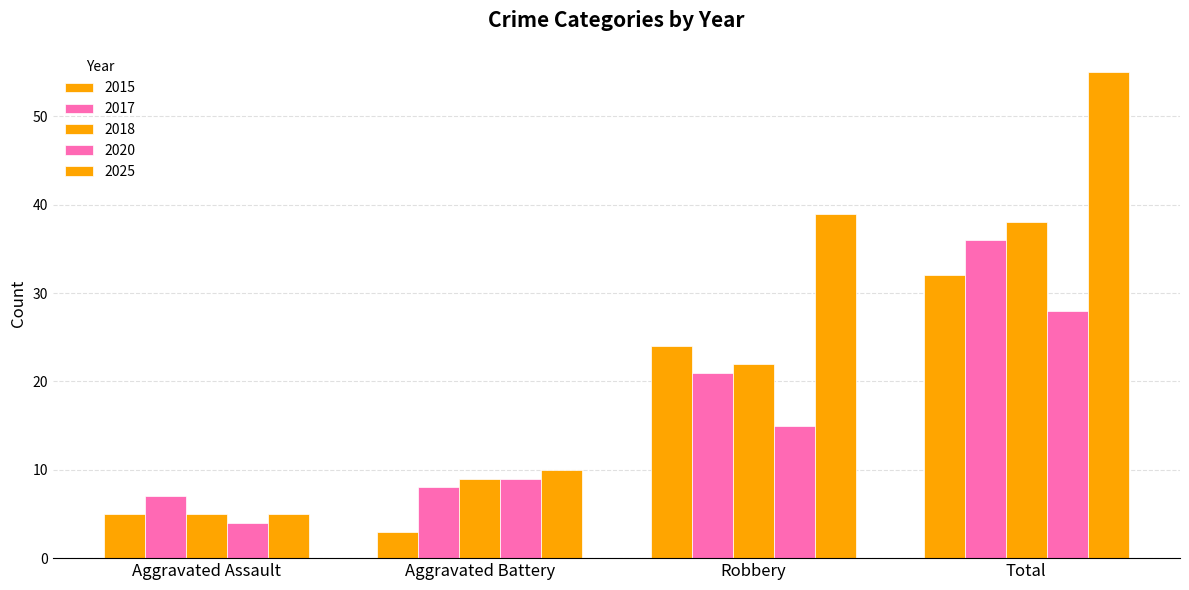

Count the number of categories in the chart.

4